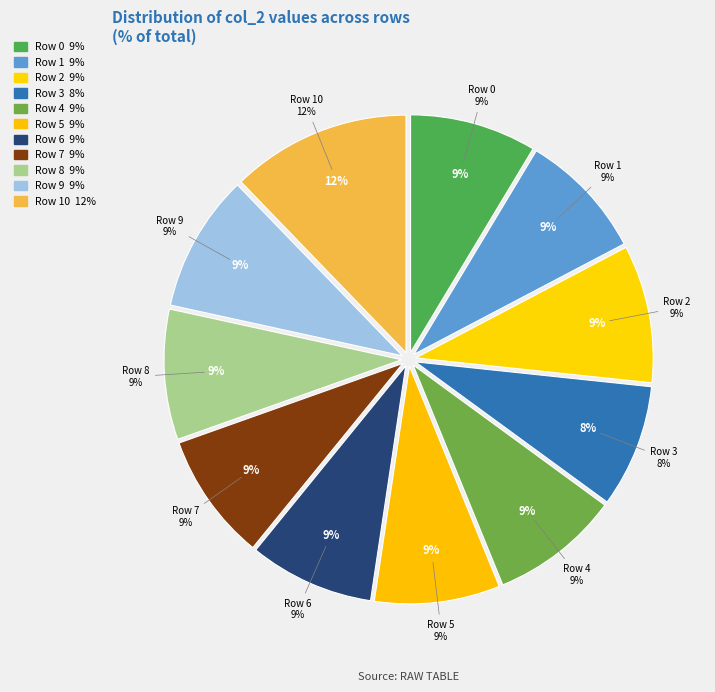

To the nearest percent, what percentage of the pie is Row 1?

9%